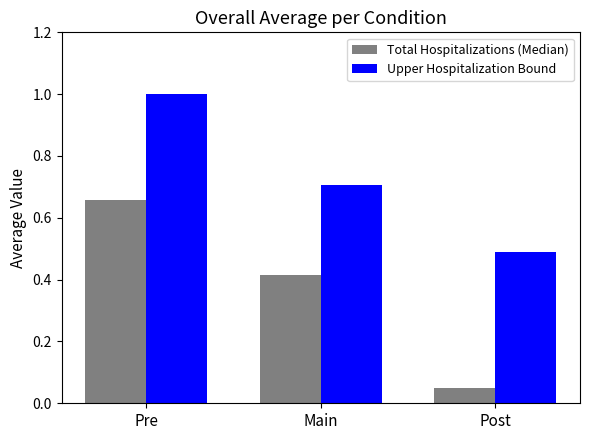

What is the value of the Upper Hospitalization Bound bar at the 1st from the left?

1.0